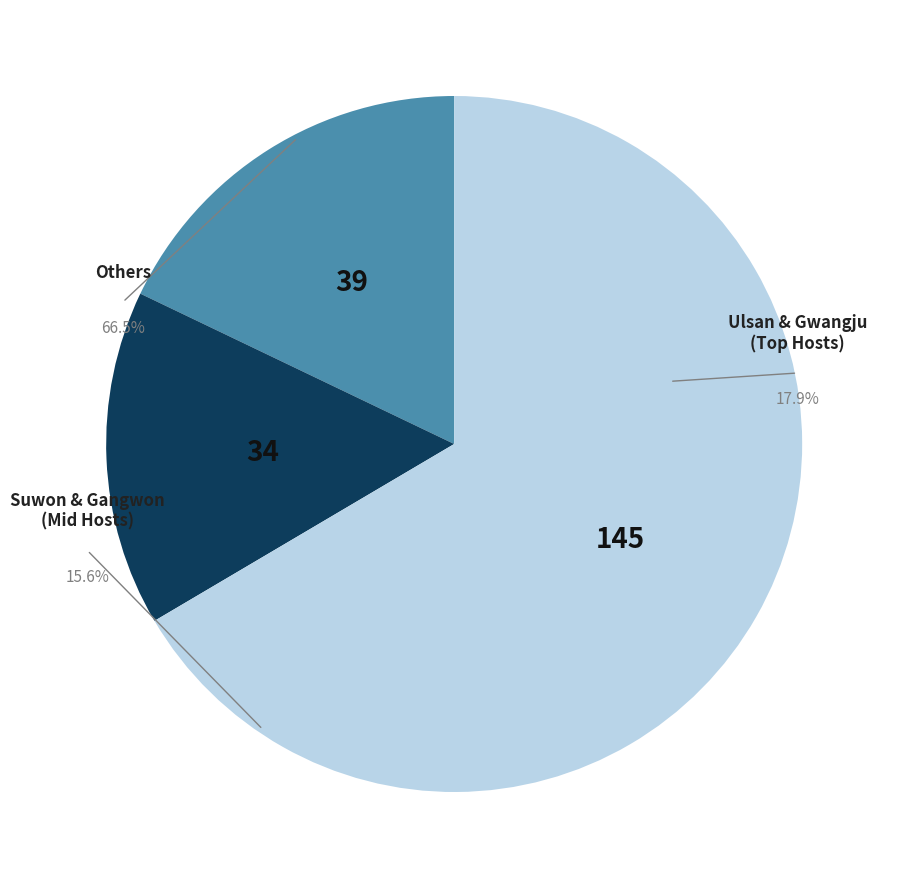

Does any single category account for the majority?

No